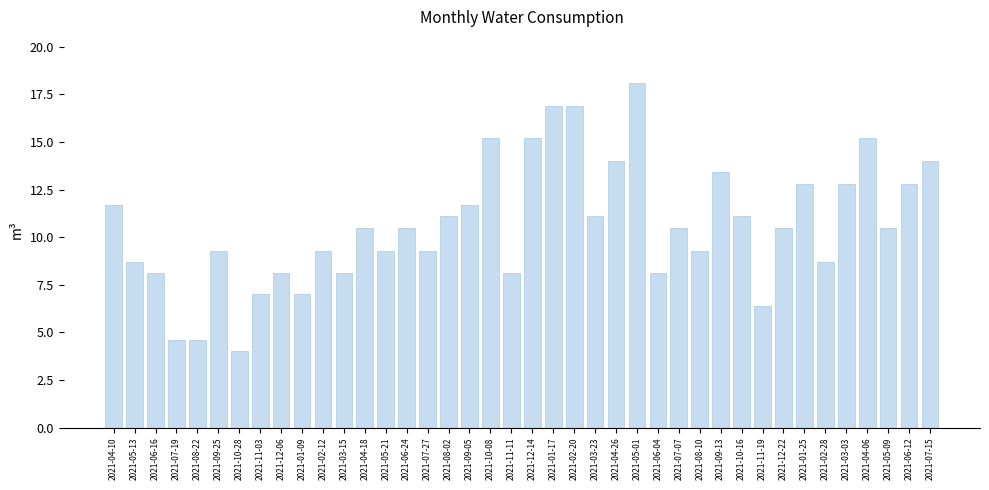

Is it true that the value at 2021-09-05 is 11.7?

True